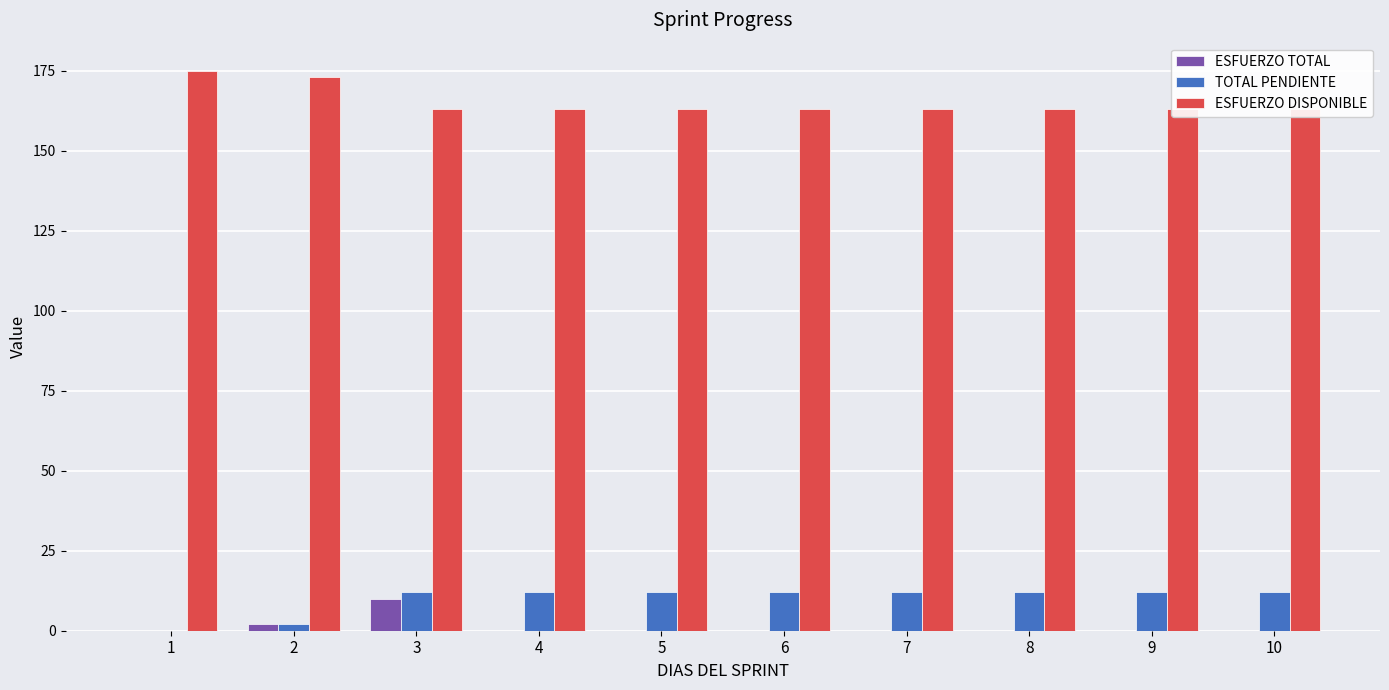

Is it true that ESFUERZO TOTAL equals 0 at 1?

True